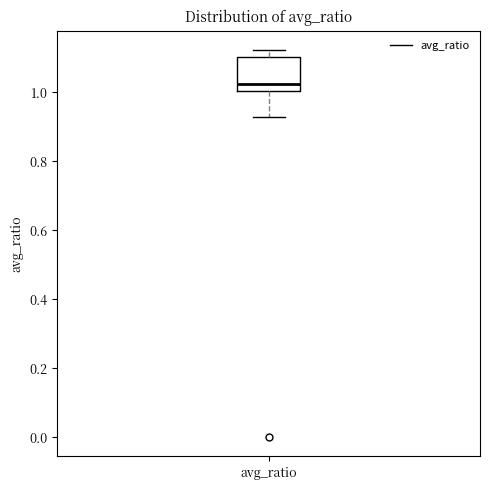

Where does the lower whisker of the box for avg_ratio end on the y-axis? The values are not printed on the chart, so give them approximately, as read against the axis.

0.92